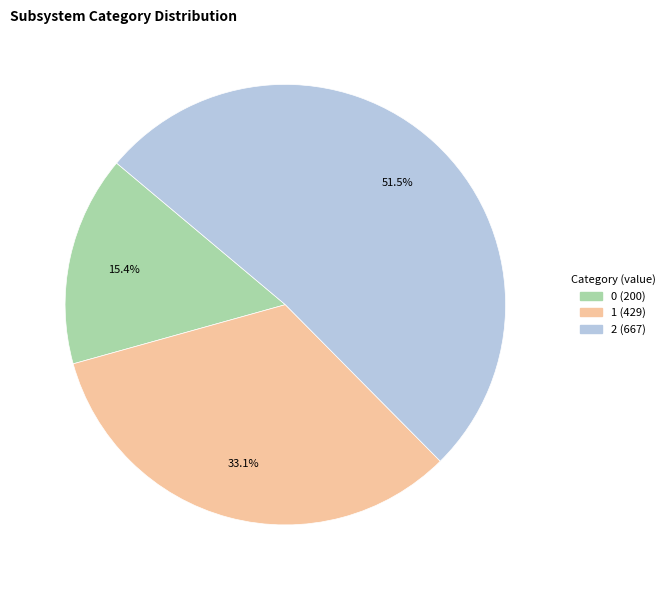

To the nearest percent, what portion does 0 represent?

15%